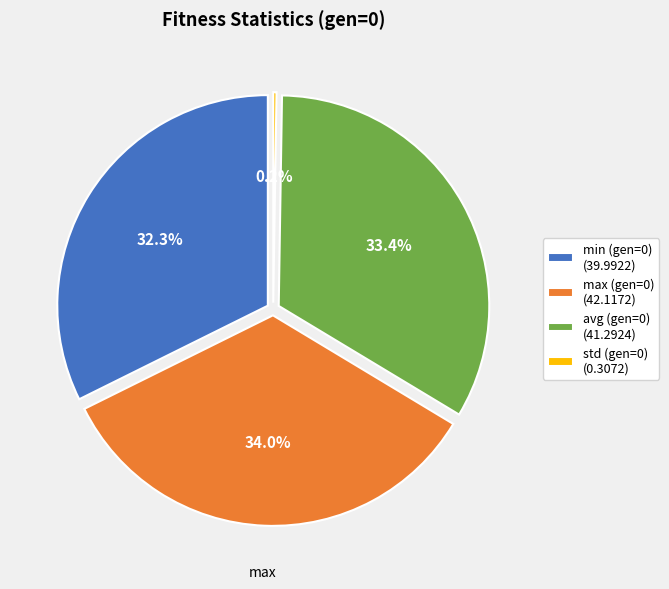

How much of the chart is everything except max (gen=0)?

66.0%